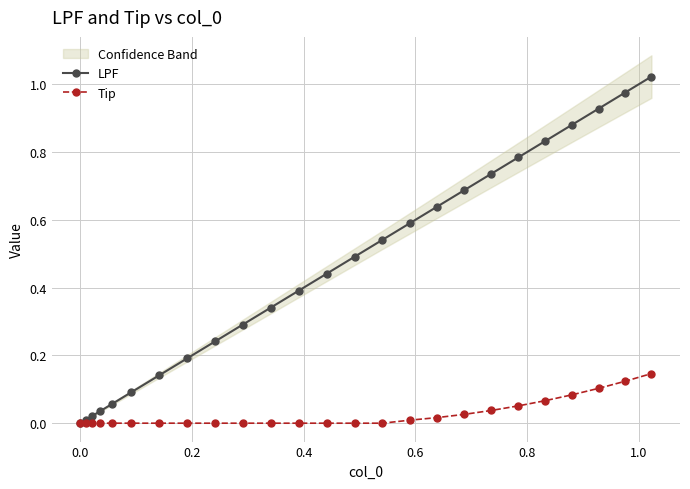

What is the difference between the maximum and minimum values in the Tip series?

0.1